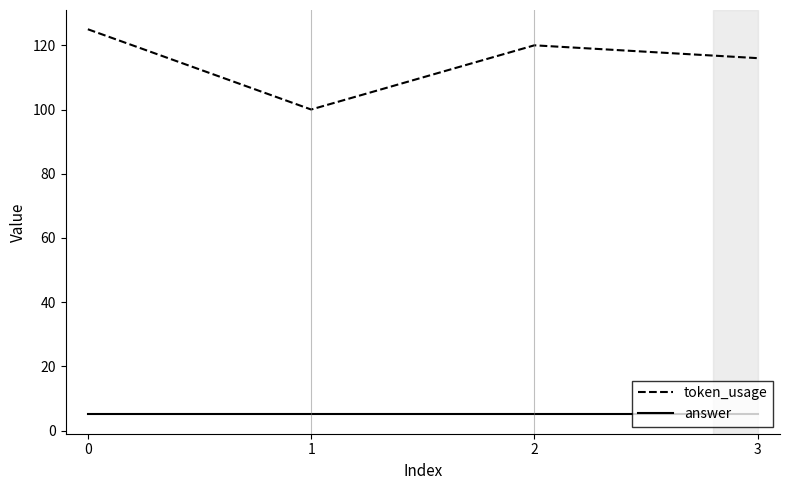

What value does the answer series have at 0?

5